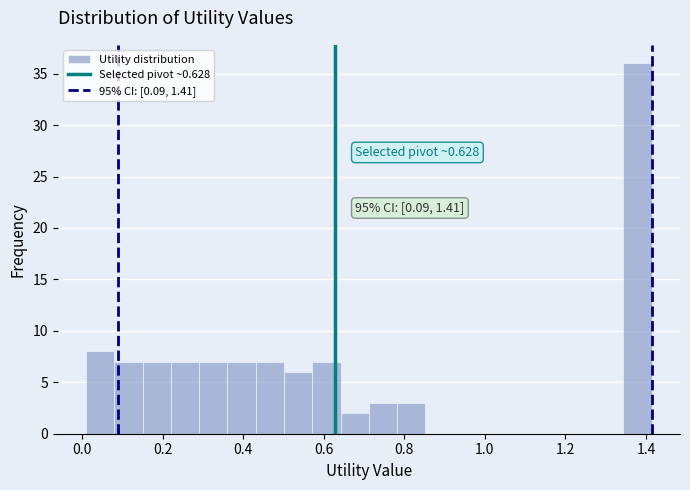

Around what value on the x-axis is the tallest bar? Give the approximate position of its centre, as read against the axis.

1.38